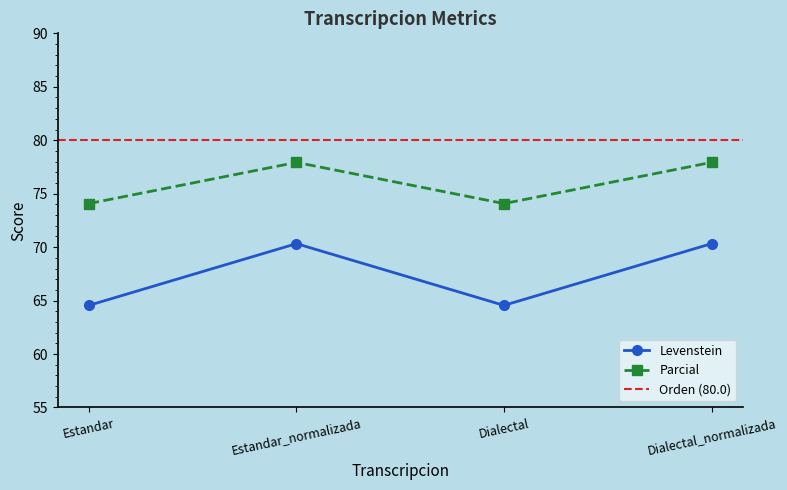

In Parcial, how many points are lower than both neighbors (excluding endpoints)?

1